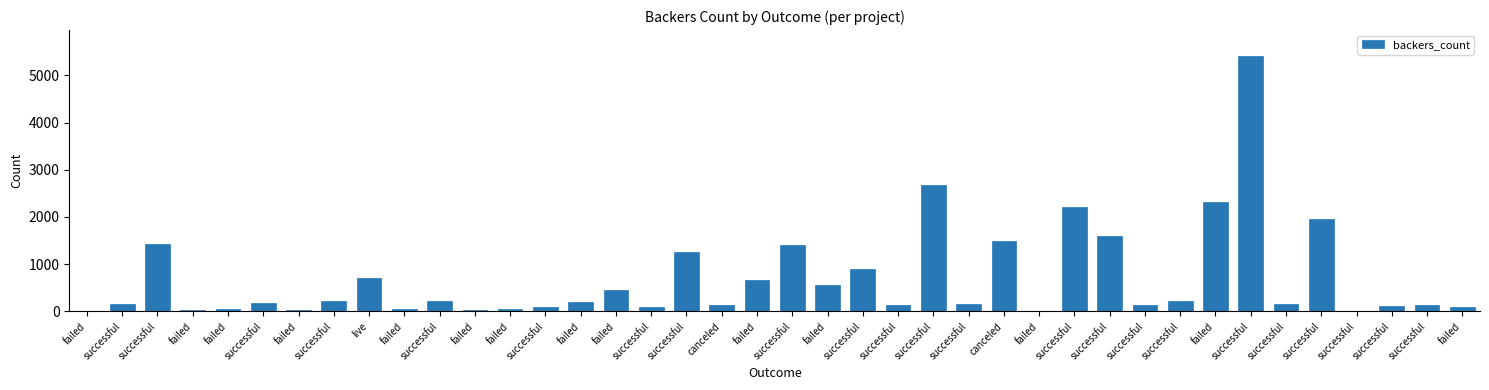

Approximately how many times larger is the value at failed compared to canceled?

1.6